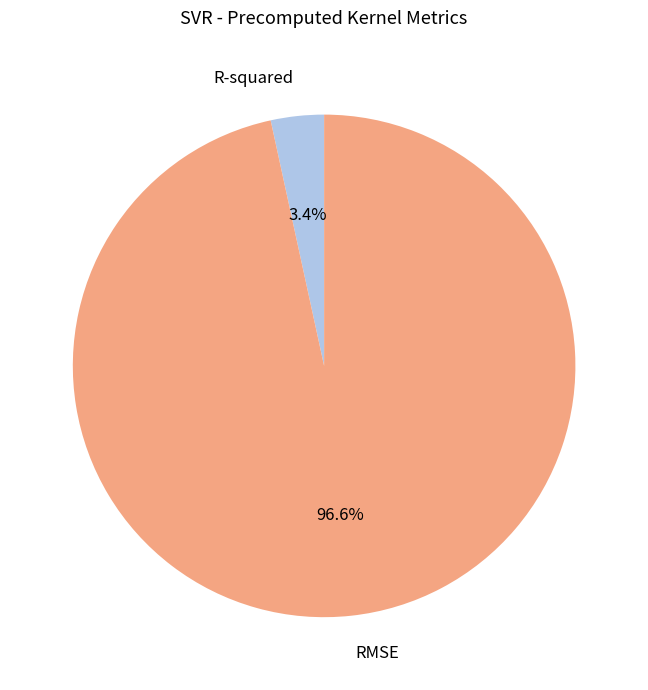

To the nearest percent, what percentage of the pie is RMSE?

97%